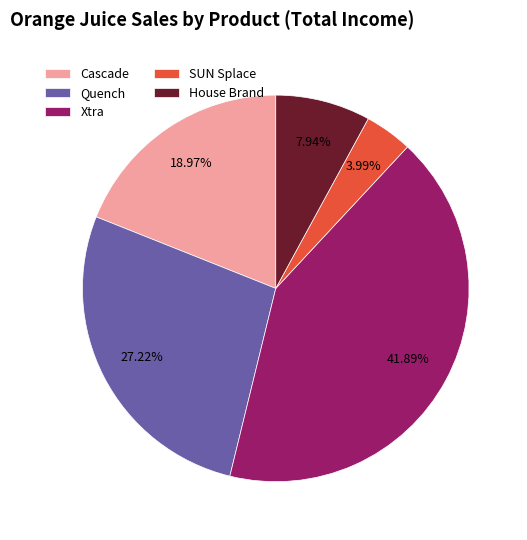

Approximately how many times larger is the value at SUN Splace compared to Cascade?

0.2